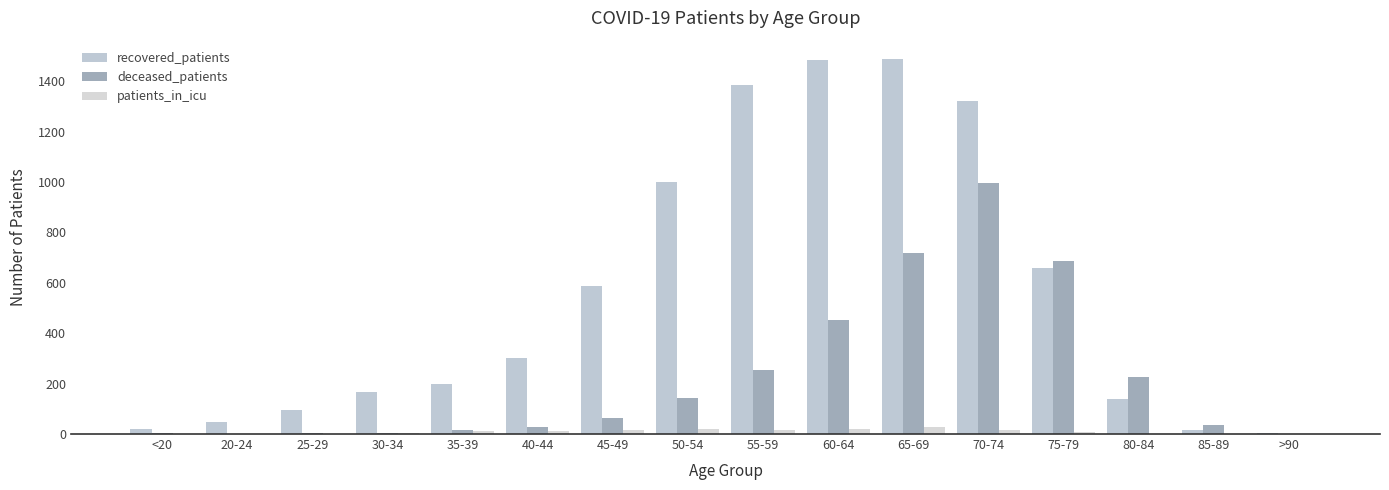

Reading right to left, extract all data points from this chart.

recovered_patients: >90=4	85-89=17	80-84=139	75-79=657	70-74=1322	65-69=1486	60-64=1484	55-59=1385	50-54=1001	45-49=586	40-44=300	35-39=197	30-34=167	25-29=95	20-24=49	<20=21
deceased_patients: >90=2	85-89=37	80-84=228	75-79=686	70-74=994	65-69=720	60-64=454	55-59=252	50-54=142	45-49=65	40-44=27	35-39=14	30-34=6	25-29=6	20-24=0	<20=3
patients_in_icu: >90=0	85-89=1	80-84=0	75-79=8	70-74=14	65-69=26	60-64=19	55-59=14	50-54=21	45-49=15	40-44=13	35-39=11	30-34=3	25-29=1	20-24=0	<20=2